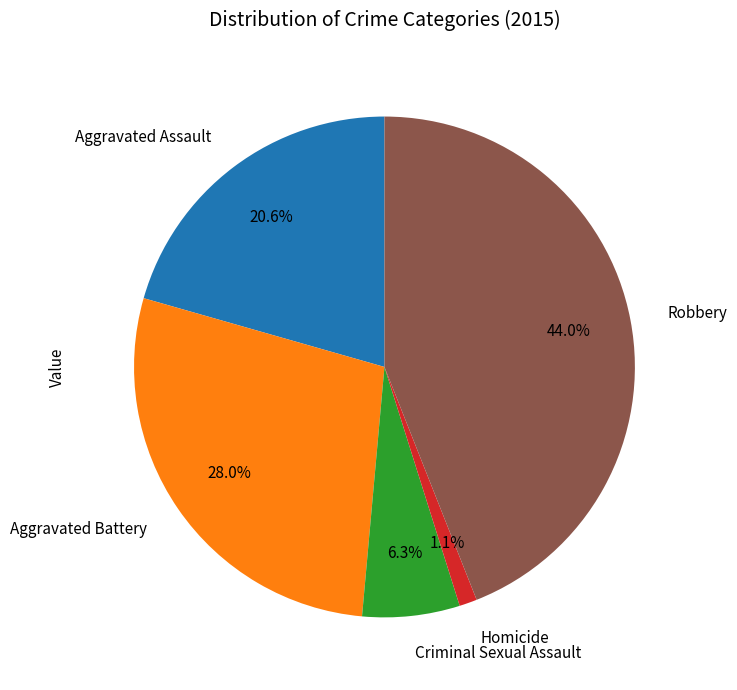

The Aggravated Battery slice represents 28% of the pie. True or false?

True